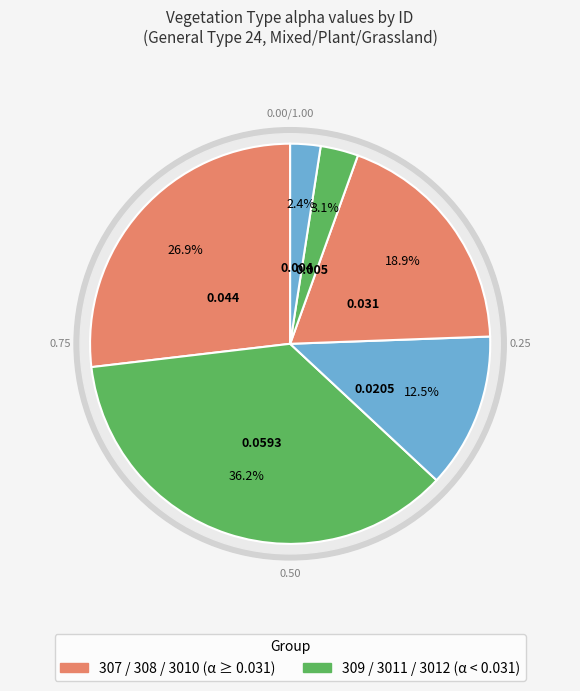

What is the smallest slice in the pie chart?

3012